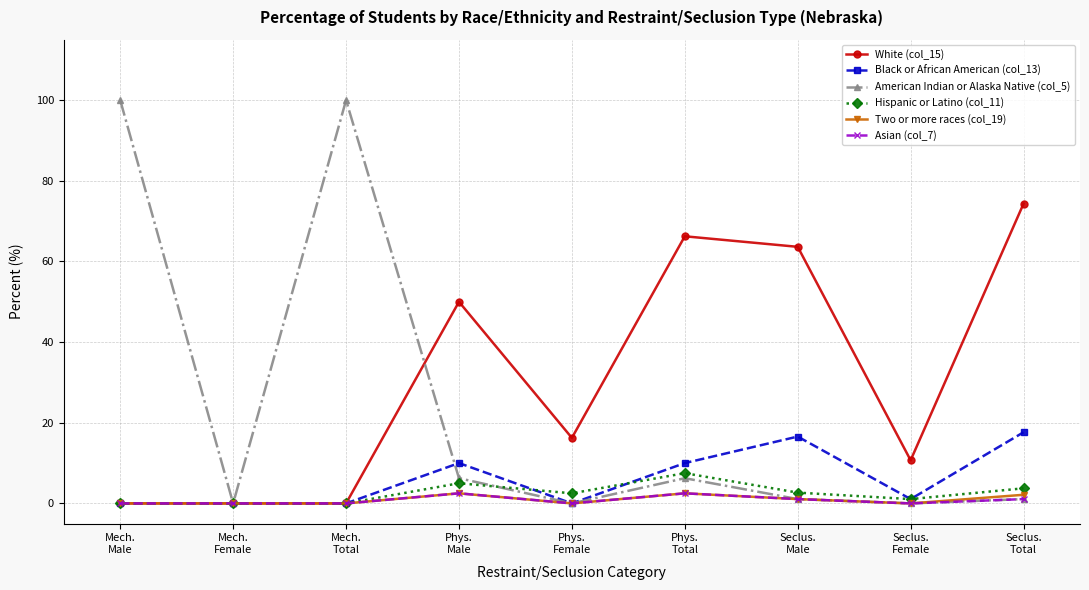

At how many categories does at least one series exceed 75?

2